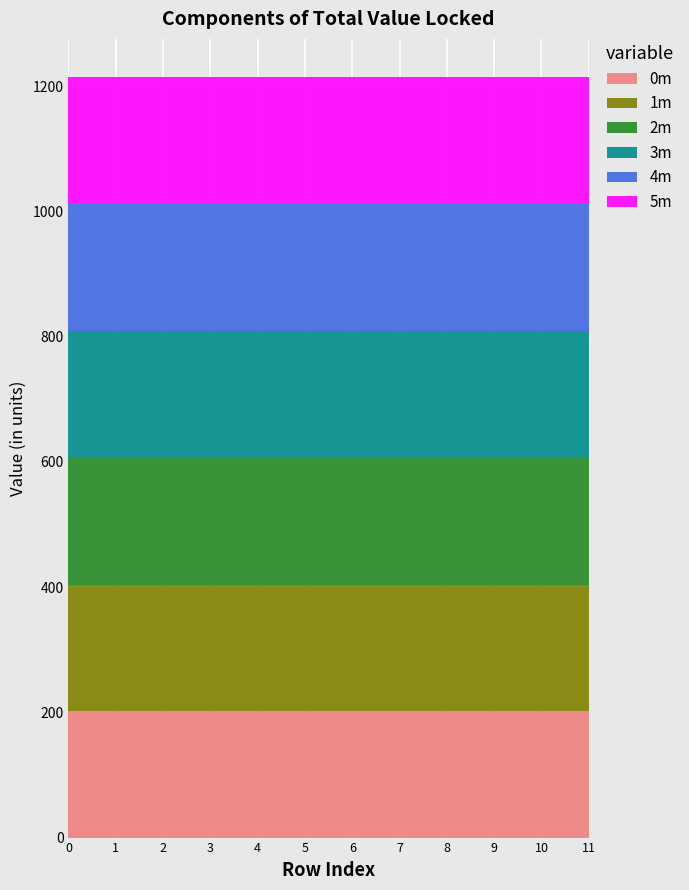

Reading right to left, extract all data points from this chart.

0m: 11=201.9	10=201.9	9=201.9	8=201.9	7=201.9	6=201.9	5=201.9	4=201.9	3=201.9	2=201.9	1=201.9	0=201.9
1m: 11=202.3	10=202.3	9=202.3	8=202.3	7=202.3	6=202.3	5=202.3	4=202.3	3=202.3	2=202.3	1=202.3	0=202.3
2m: 11=202.6	10=202.6	9=202.6	8=202.6	7=202.6	6=202.6	5=202.6	4=202.6	3=202.6	2=202.6	1=202.6	0=202.6
3m: 11=202.8	10=202.8	9=202.8	8=202.8	7=202.8	6=202.8	5=202.8	4=202.8	3=202.8	2=202.8	1=202.8	0=202.8
4m: 11=202.6	10=202.6	9=202.6	8=202.6	7=202.6	6=202.6	5=202.6	4=202.6	3=202.6	2=202.6	1=202.6	0=202.6
5m: 11=202.8	10=202.8	9=202.8	8=202.8	7=202.8	6=202.8	5=202.8	4=202.8	3=202.8	2=202.8	1=202.8	0=202.8